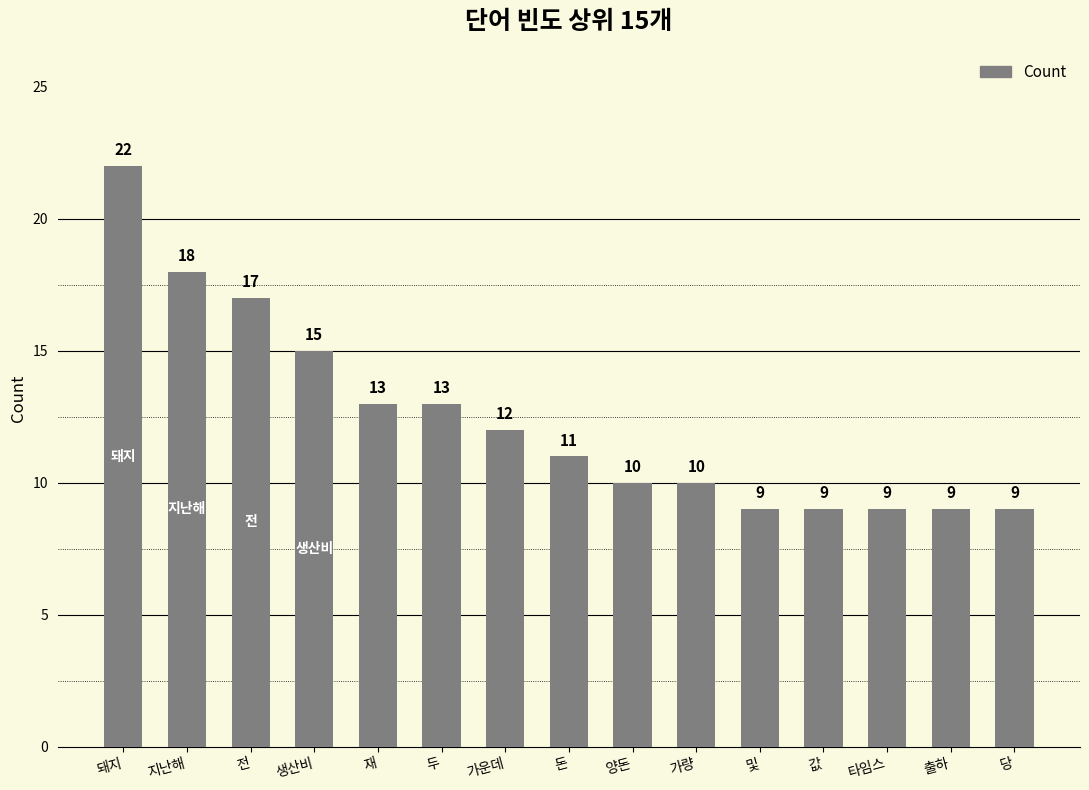

Which category has the highest value across all series?

돼지